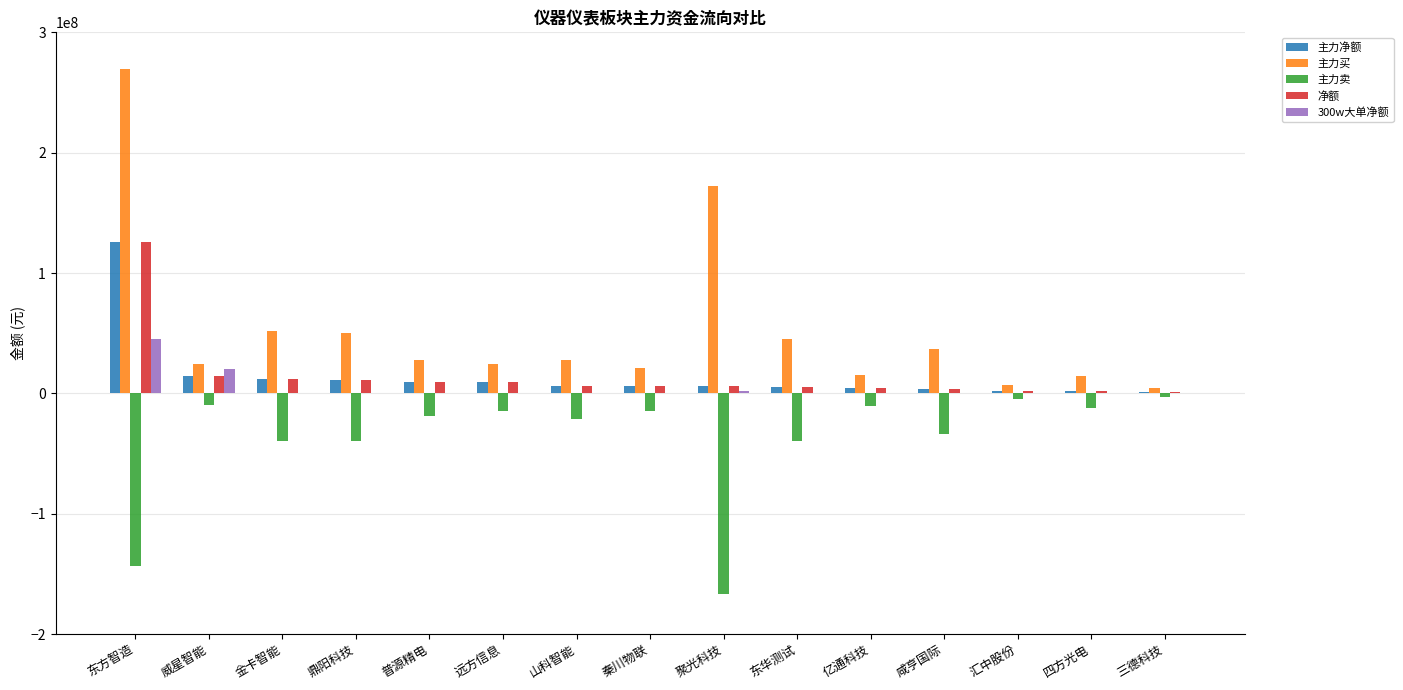

True or false: 主力卖 has a value of -39799381 at 金卡智能.

True